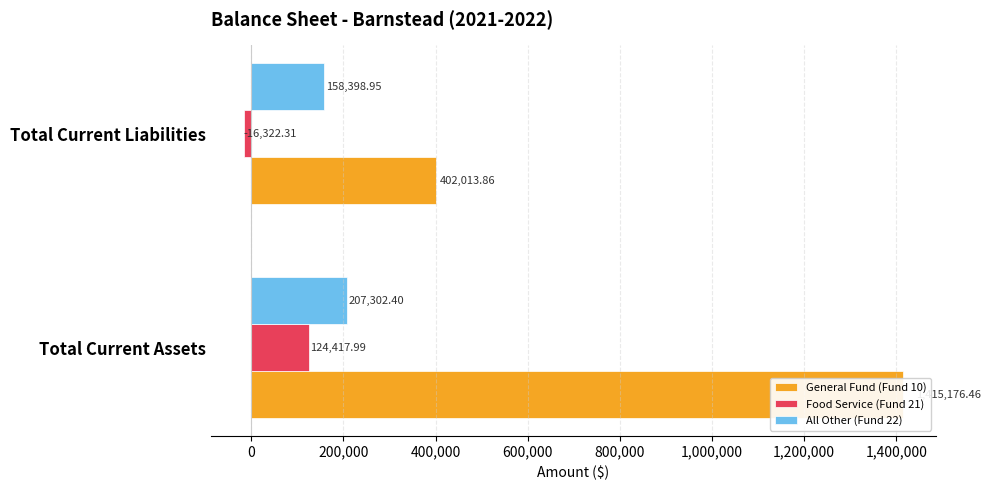

How many data points in General Fund (Fund 10) are above 1415176?

1